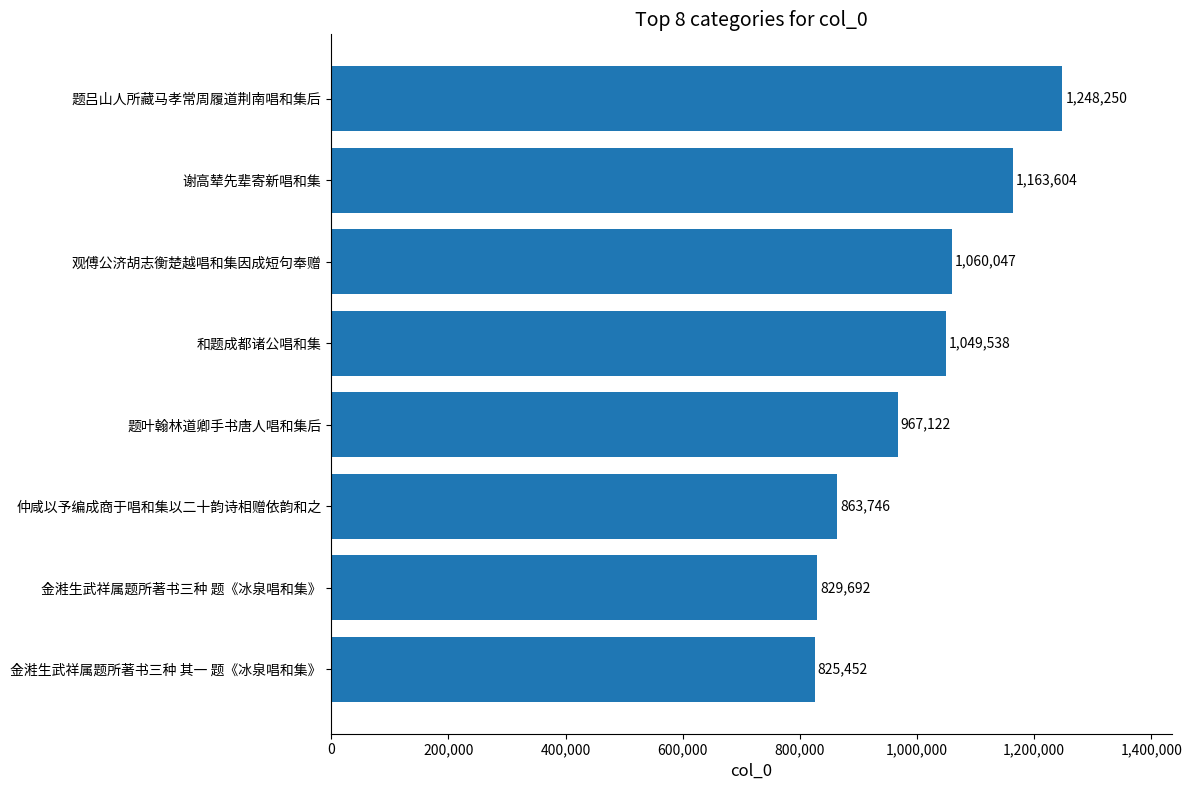

Count the number of categories in the chart.

8